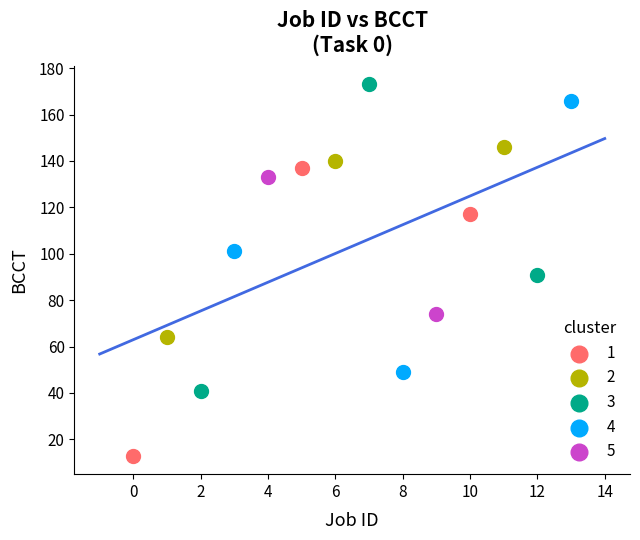

Which series has the widest spread of Y values?

3